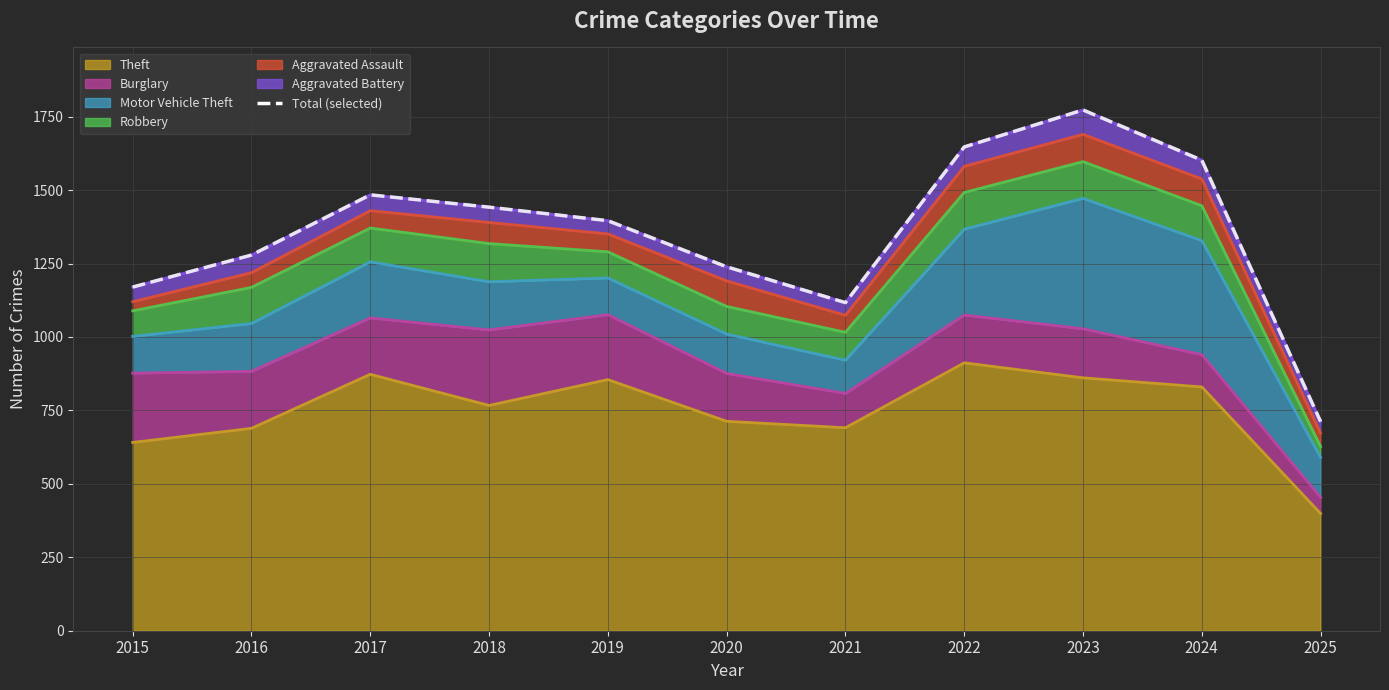

Which category has the lowest value across all series?

2025